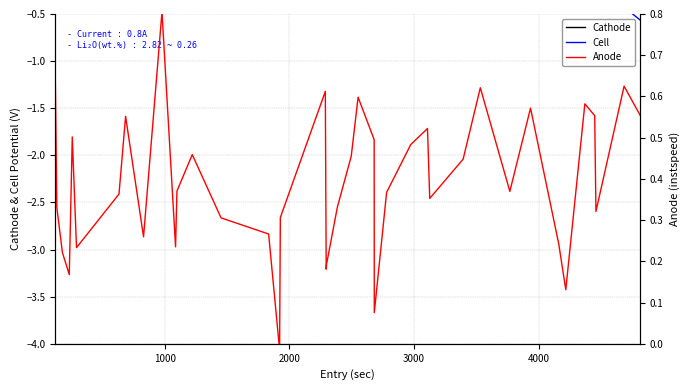

Which series changed the most between 8 and 21?

Cathode